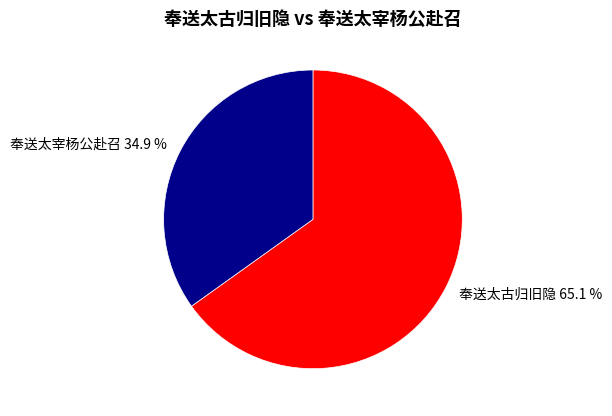

Which has a higher value, 奉送太宰杨公赴召 or 奉送太古归旧隐?

奉送太古归旧隐